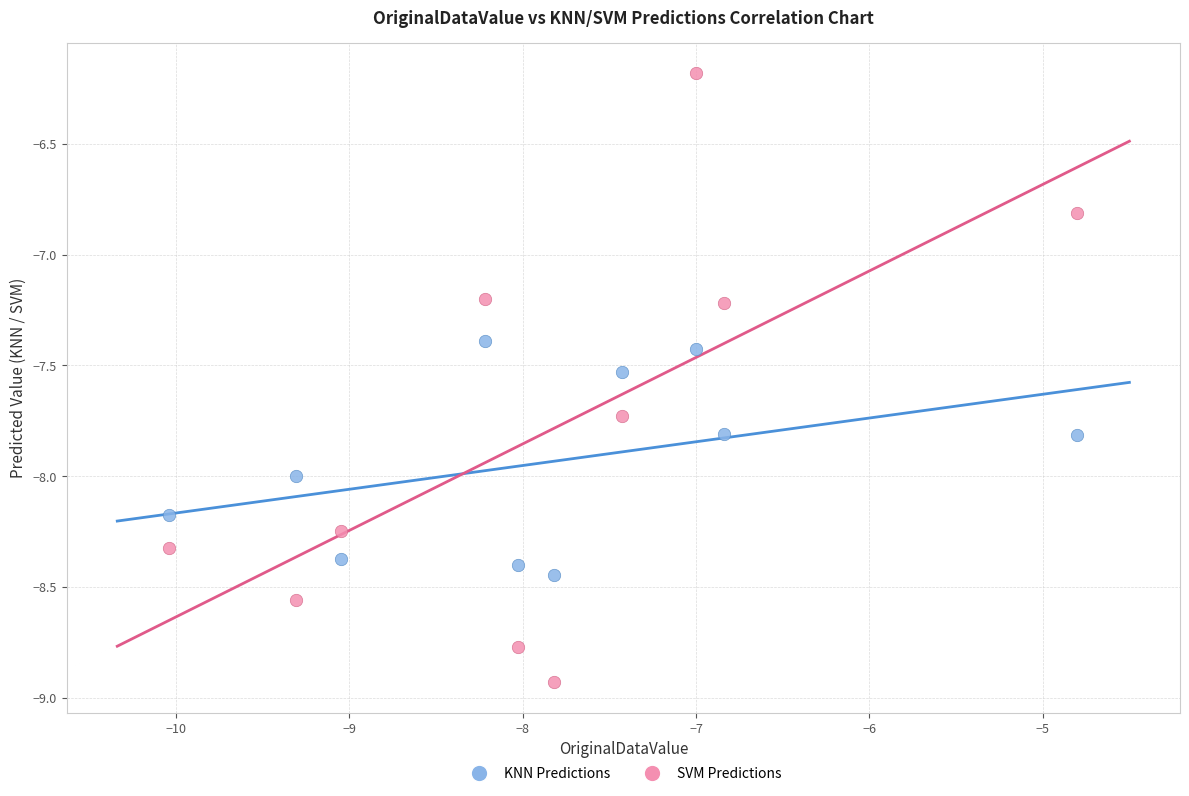

Across all data points, what is the range of X values (max minus min)?

5.2